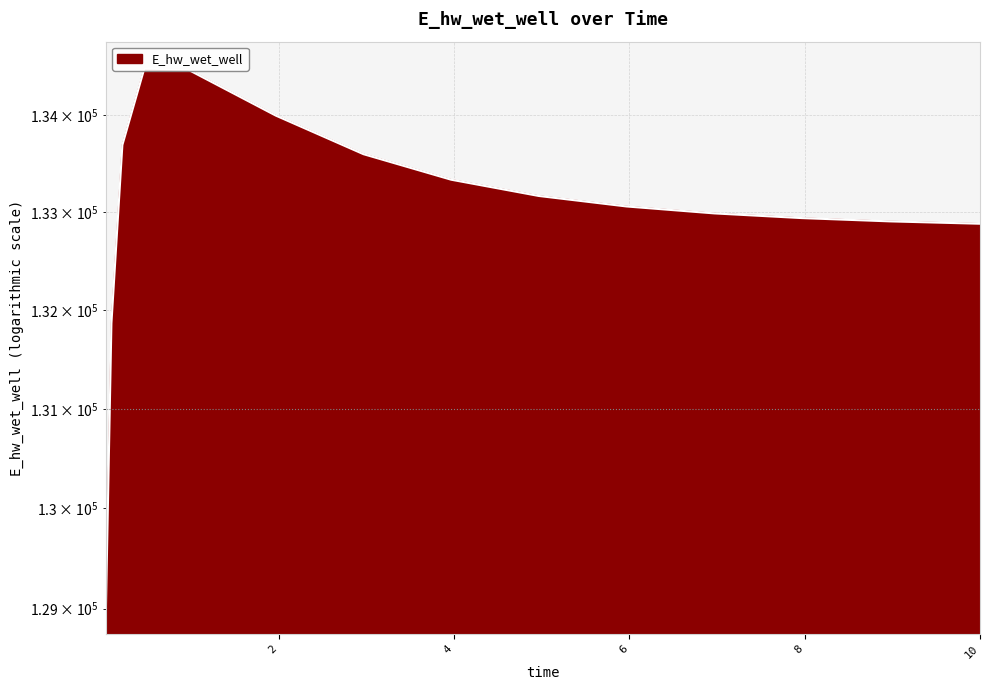

Does the chart display data point markers on the line(s)?

No